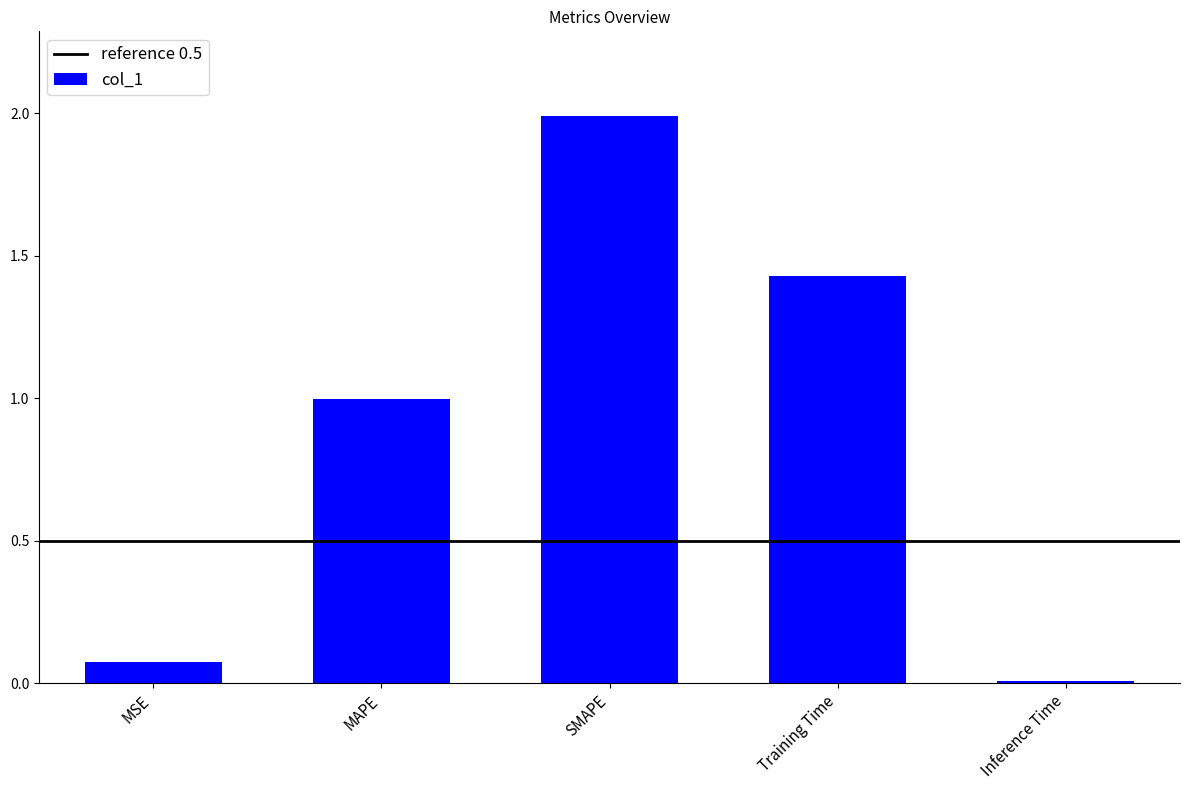

Rank the categories by value from highest to lowest.

SMAPE, Training Time, MAPE, MSE, Inference Time